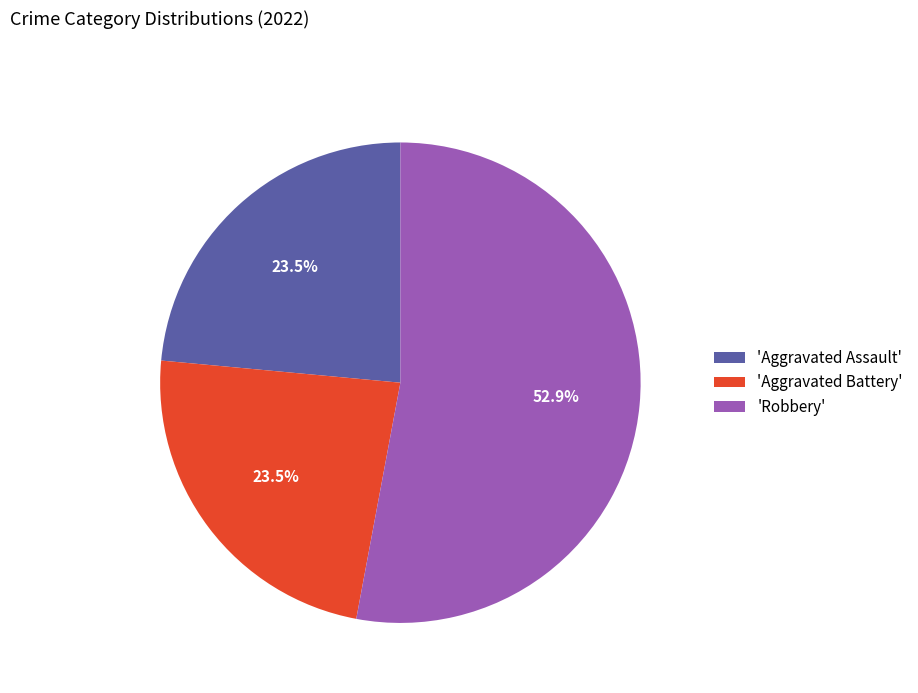

Approximately how many times larger is the value at 'Aggravated Assault' compared to 'Aggravated Battery'?

1.0